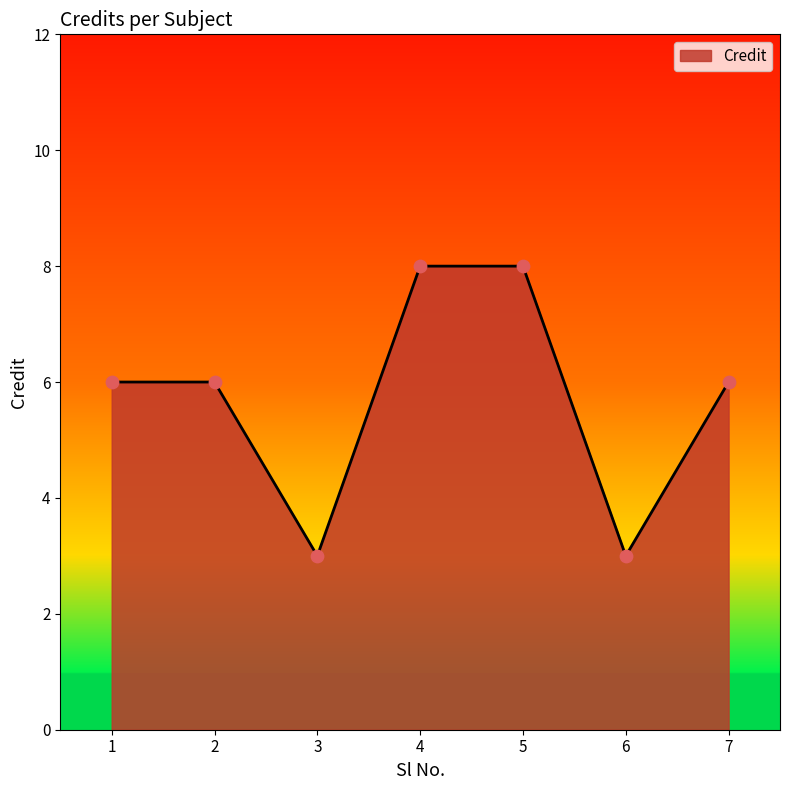

Which has a higher value, 6 or 1?

1